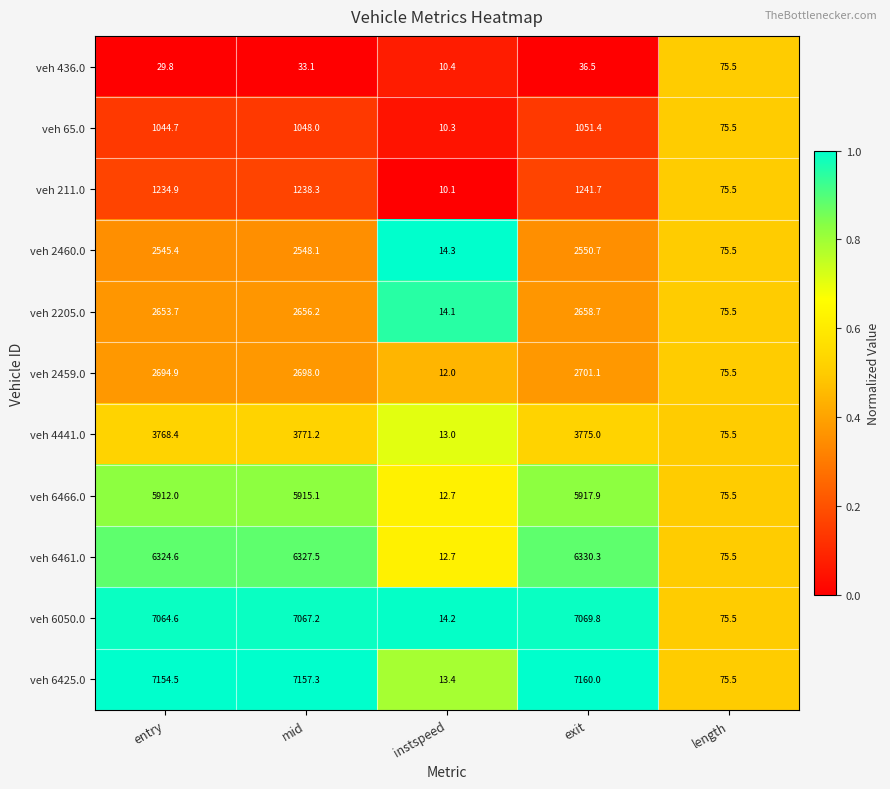

The value of veh 6461.0 at instspeed is 12.7. True or false?

True